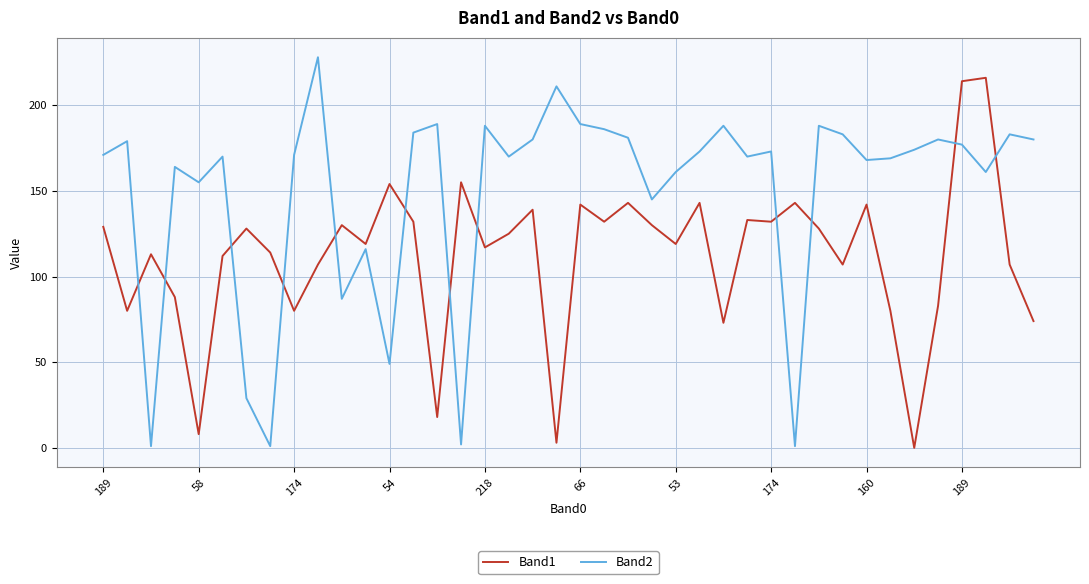

List the series in order of their overall mean, highest first.

Band2, Band1